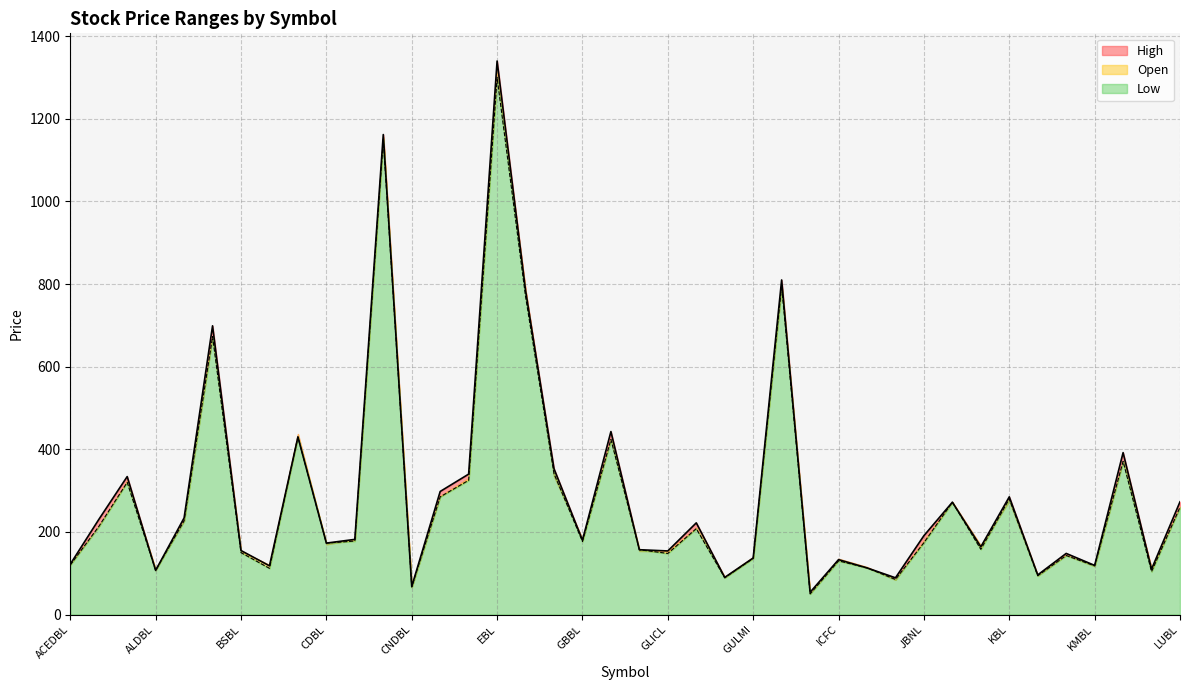

The value of High at LUBL is 177. True or false?

False